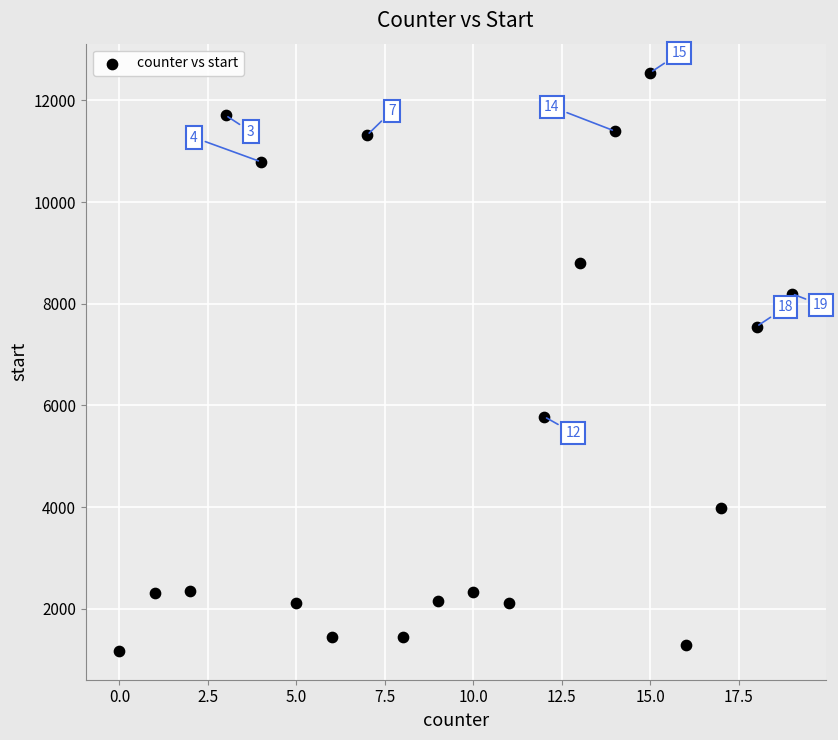

What Y value in the scatter plot is closest to 6859?

7550